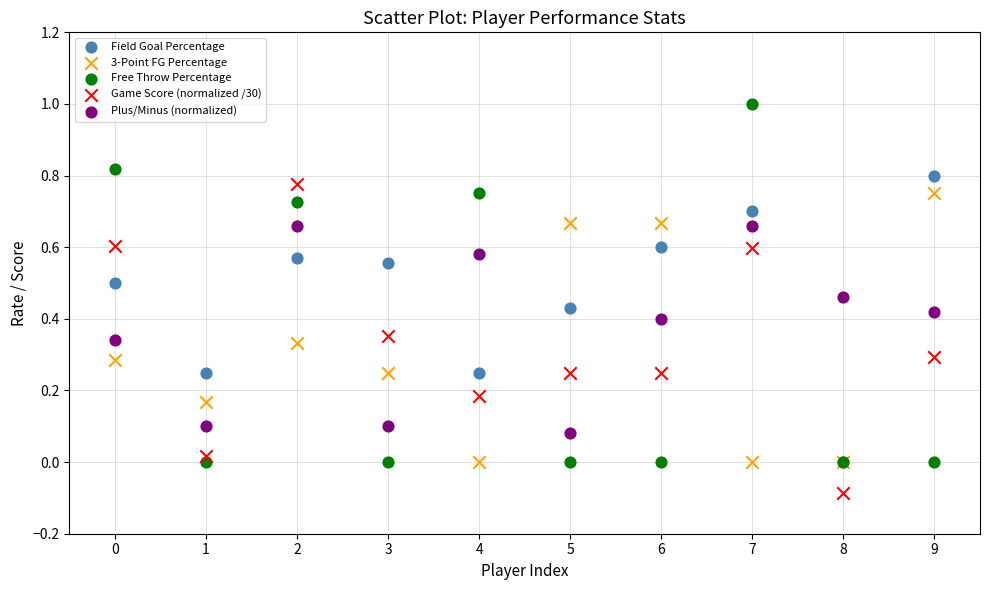

What are all the series names shown in the legend?

Field Goal Percentage, 3-Point FG Percentage, Free Throw Percentage, Game Score (normalized /30), Plus/Minus (normalized)